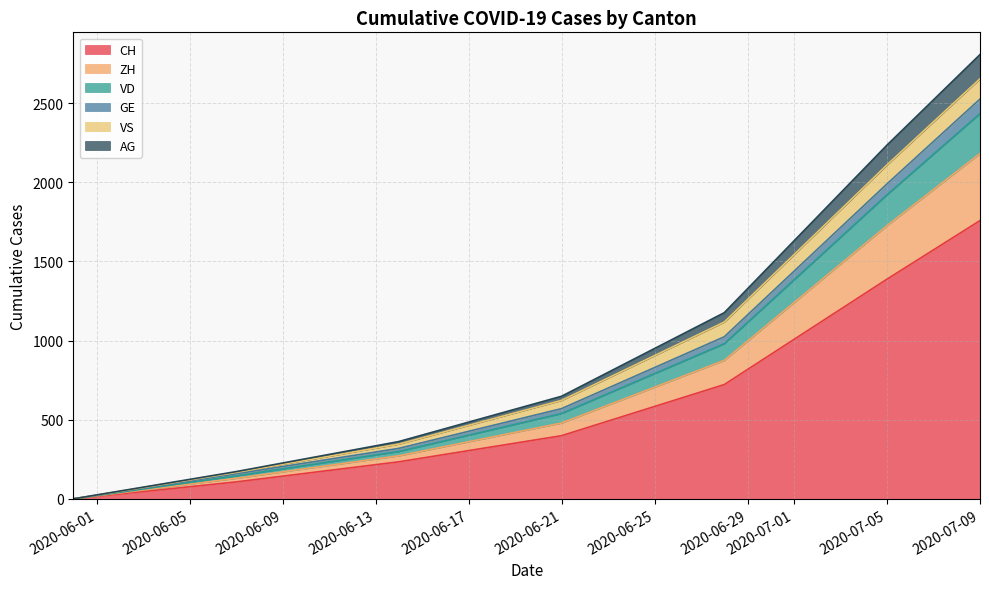

True or false: ZH and GE intersect in this chart.

False